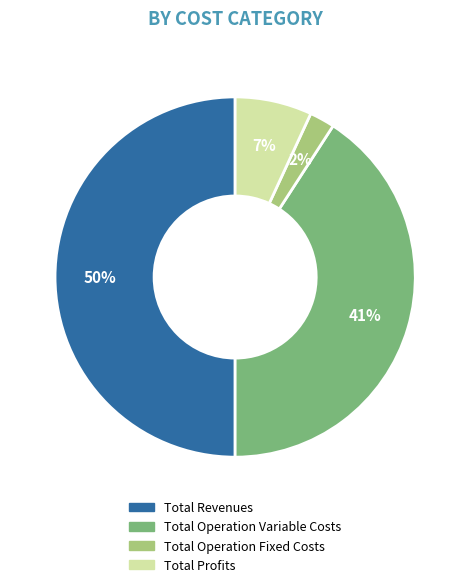

To the nearest percent, what is the combined percentage of Total Operation Fixed Costs and Total Operation Variable Costs?

43%